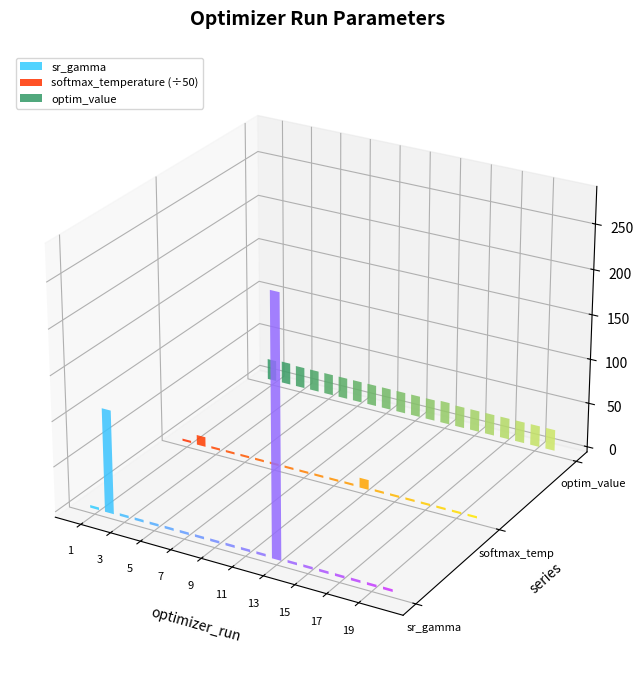

What is the sum of the softmax_temperature values at 13 and 1?

677.9